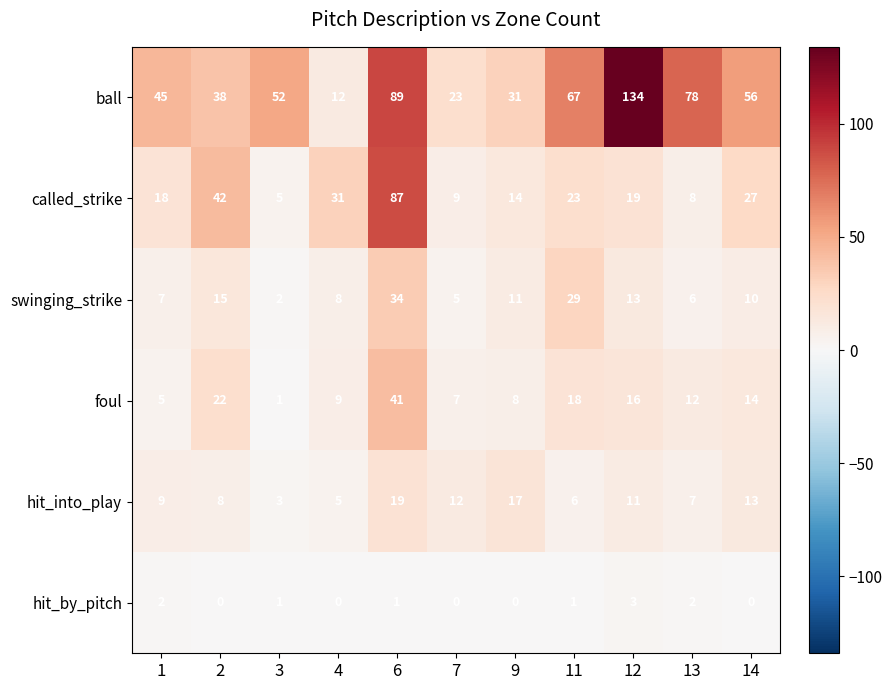

What is the difference between the maximum and second lowest values in the swinging_strike series?

29